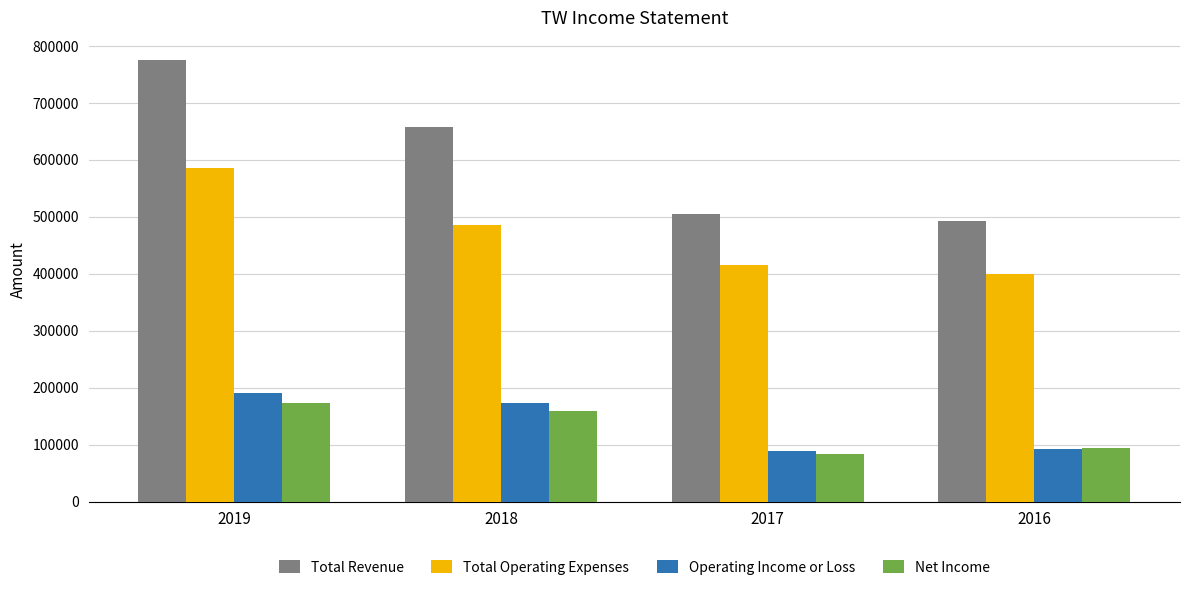

Is the value of Total Revenue at 2016 greater than the value of Operating Income or Loss at 2018?

Yes